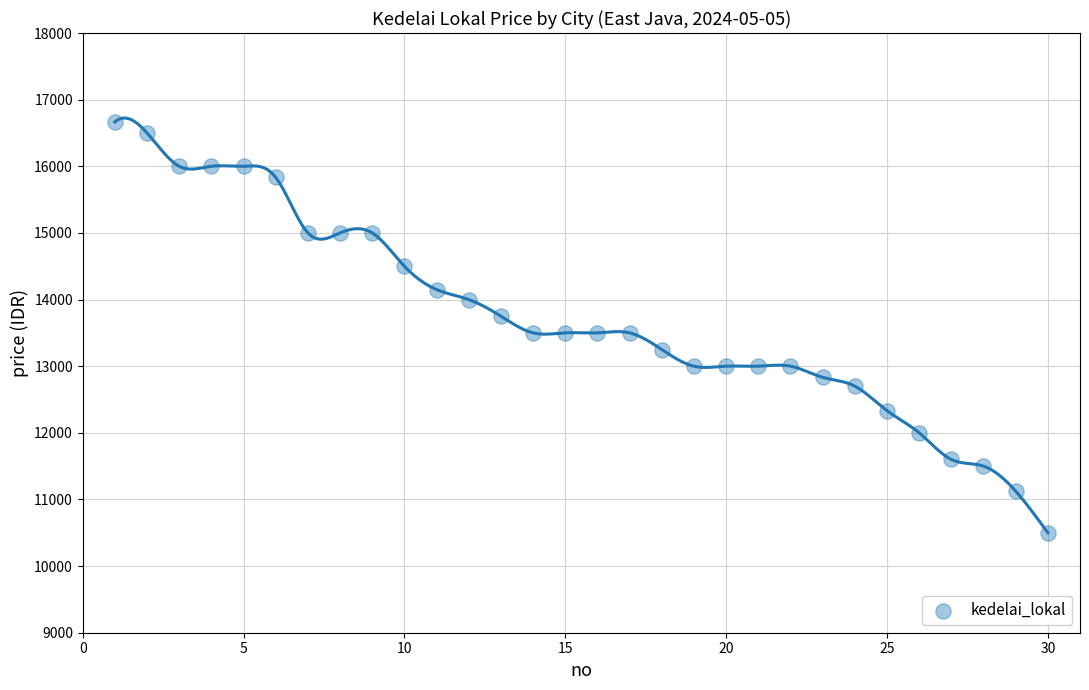

What is the range of X values (max minus min)?

29